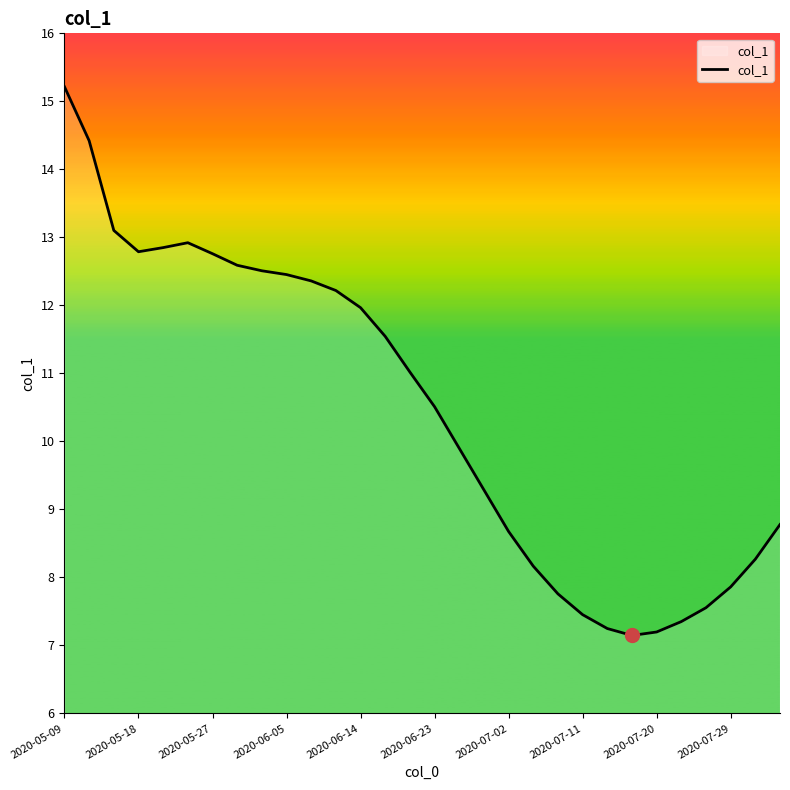

Reading left to right, what are all the values shown in this chart?

15.4	14.6	13.3	13.0	13.1	13.2	13.0	12.8	12.8	12.7	12.6	12.5	12.2	11.8	11.3	10.8	10.2	9.6	9.0	8.5	8.1	7.8	7.6	7.5	7.5	7.7	7.9	8.2	8.6	9.1